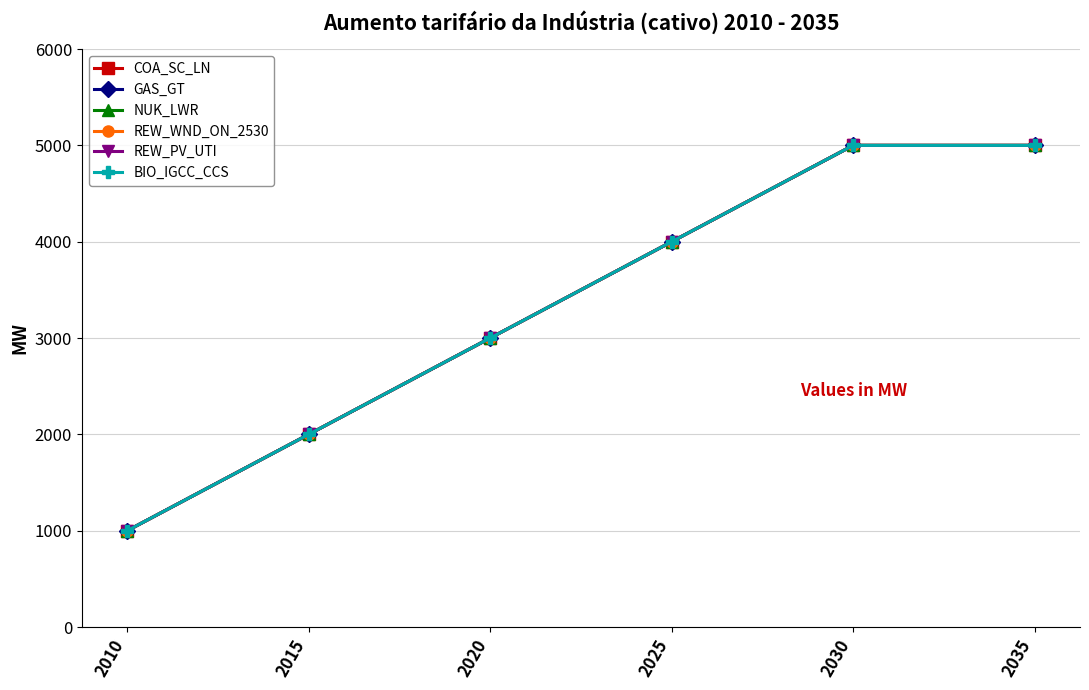

True or false: GAS_GT and COA_SC_LN cross at least once.

False